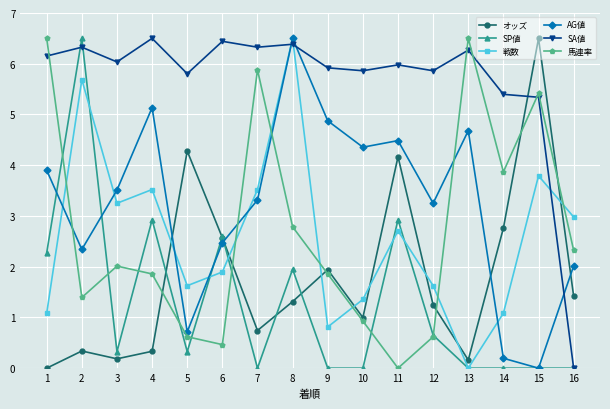

True or false: 馬連率 has a value of 2.8 at 8.

True